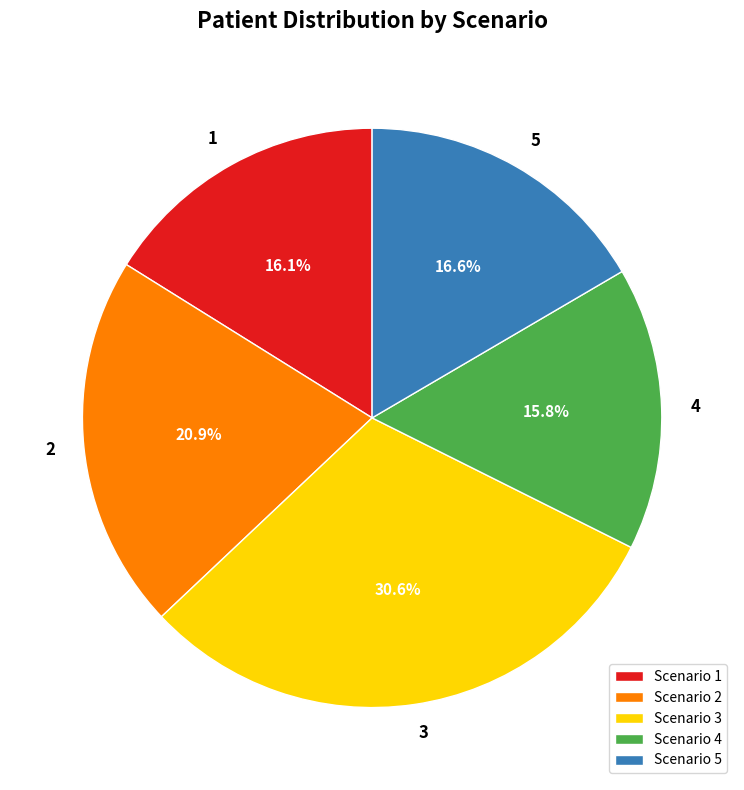

Does 2 account for over 50% of the chart?

No